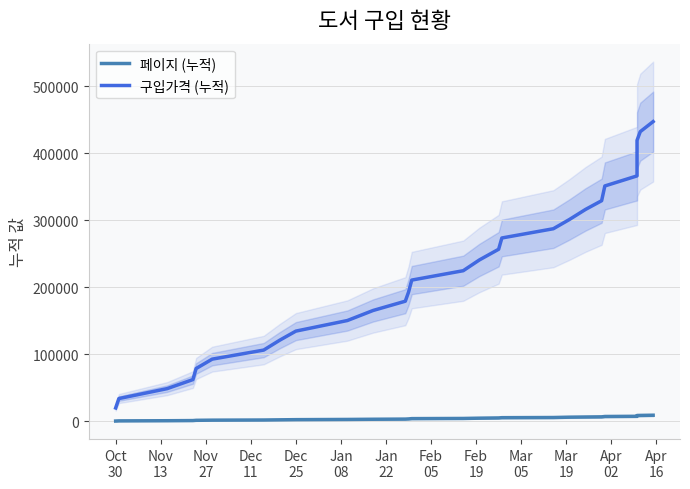

At how many categories does at least one series exceed 89733?

24